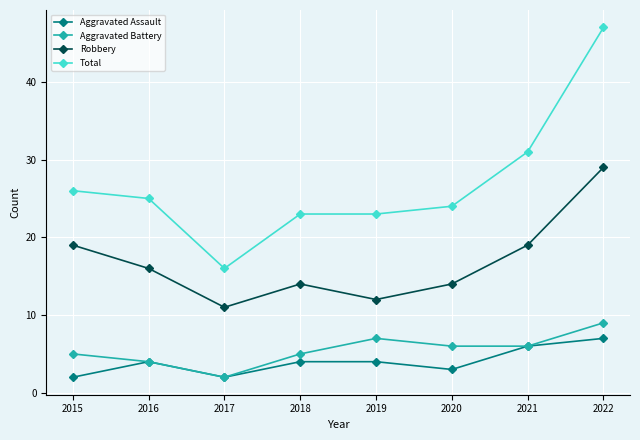

The Total series shows 47 at 2022. True or false?

True